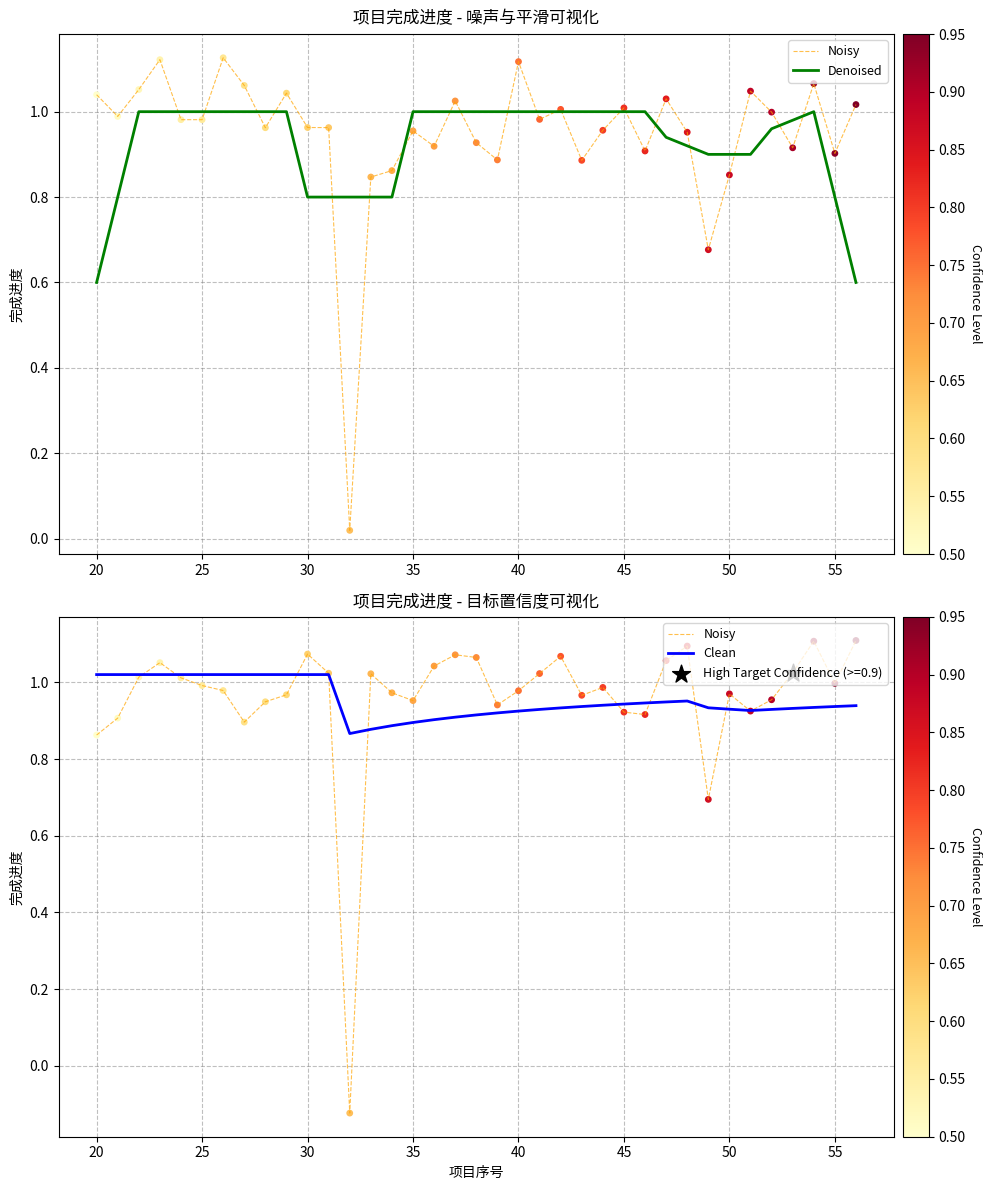

Which series has the widest spread of Y values?

Noisy